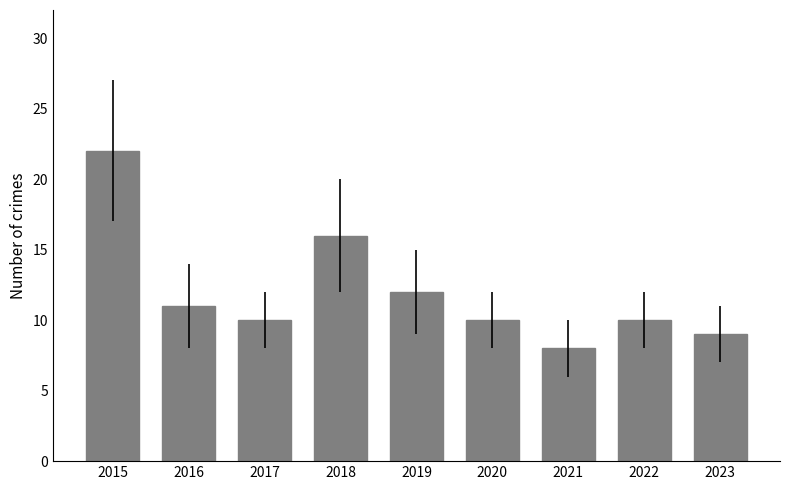

How many categories are shown in the chart?

9